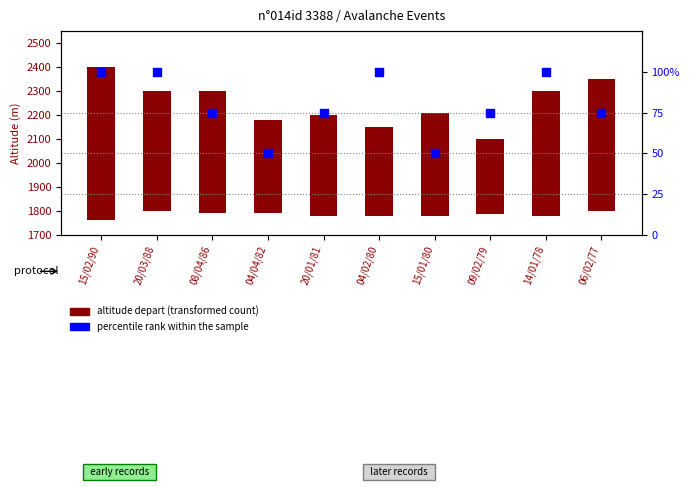

Which series has the widest spread of Y values?

altitude depart